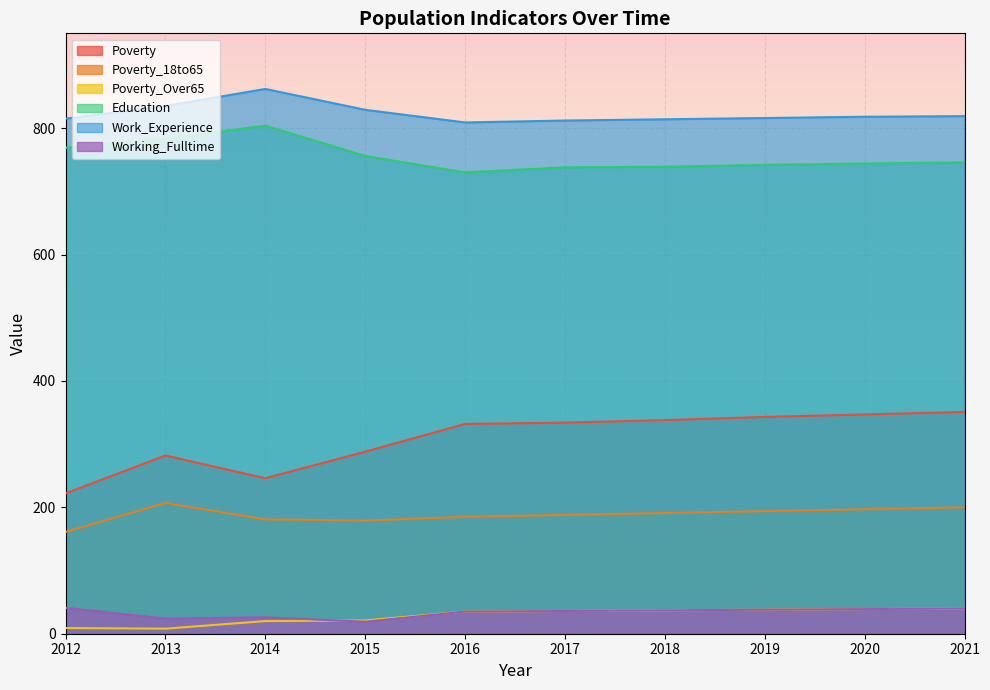

What is the value of the Work_Experience point at the 7th from the left?

814